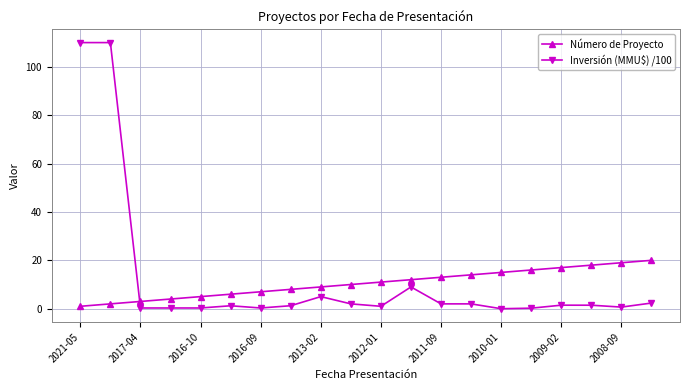

True or false: Número de Proyecto has more than 1 points higher than both neighbors.

False